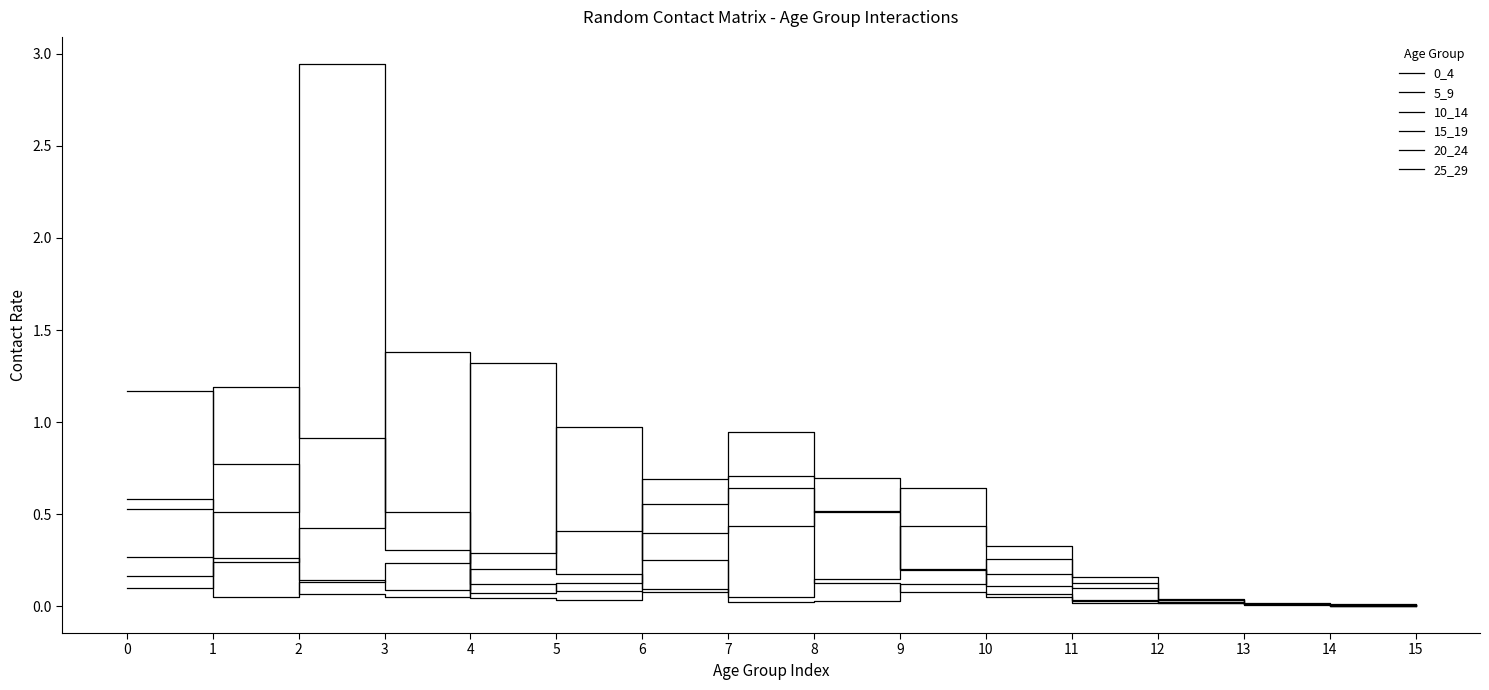

After their last crossing, which series has the higher values: 0_4 or 15_19?

0_4